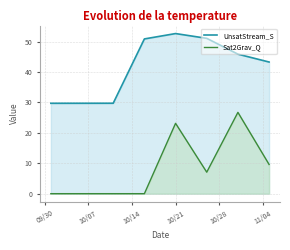

The value of UnsatStream_S at 1980-10-01 is 29.7. True or false?

True